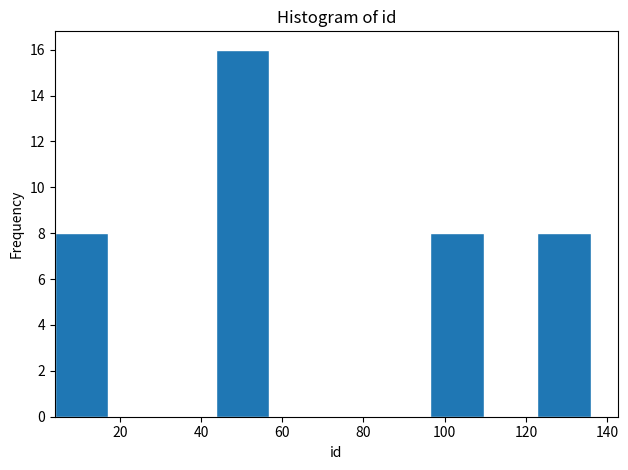

Reading left to right, list every bar in this chart as the range it spans on the x-axis followed by its height. Neither the bar edges nor the heights are printed on the chart, so give them approximately, as read against the axes.

4.0 to 17.2: 8
17.2 to 30.4: 0
30.4 to 43.6: 0
43.6 to 56.8: 16
56.8 to 70.0: 0
70.0 to 83.2: 0
83.2 to 96.4: 0
96.4 to 109.6: 8
109.6 to 122.8: 0
122.8 to 136.0: 8